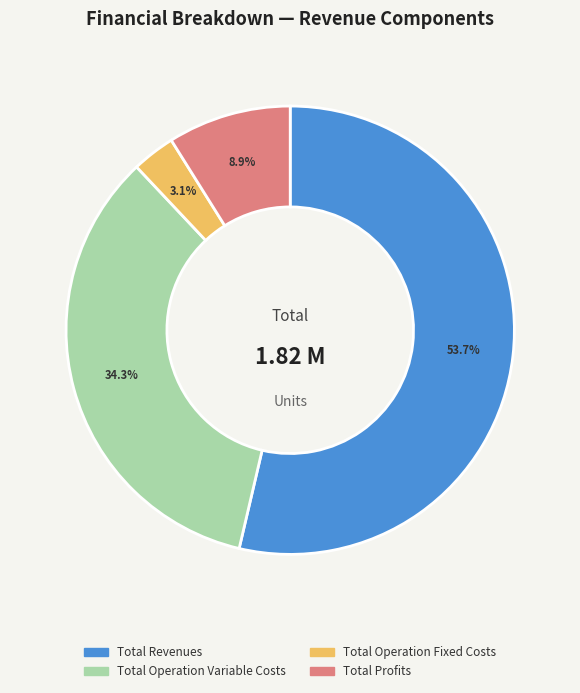

Count the number of slices in the pie.

4